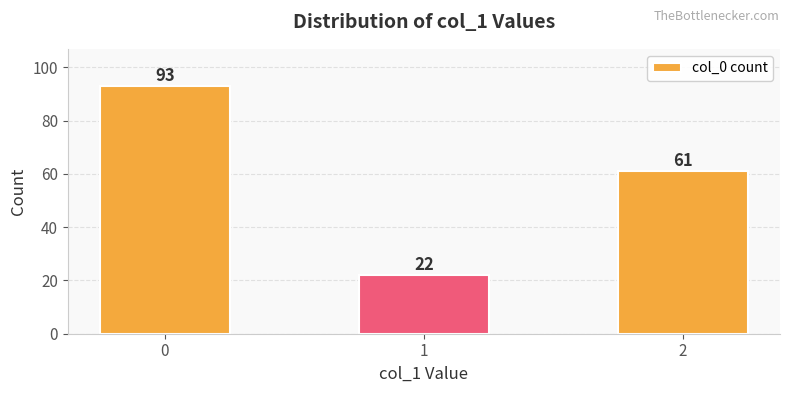

Reading right to left, what are all the values shown in this chart?

61	22	93